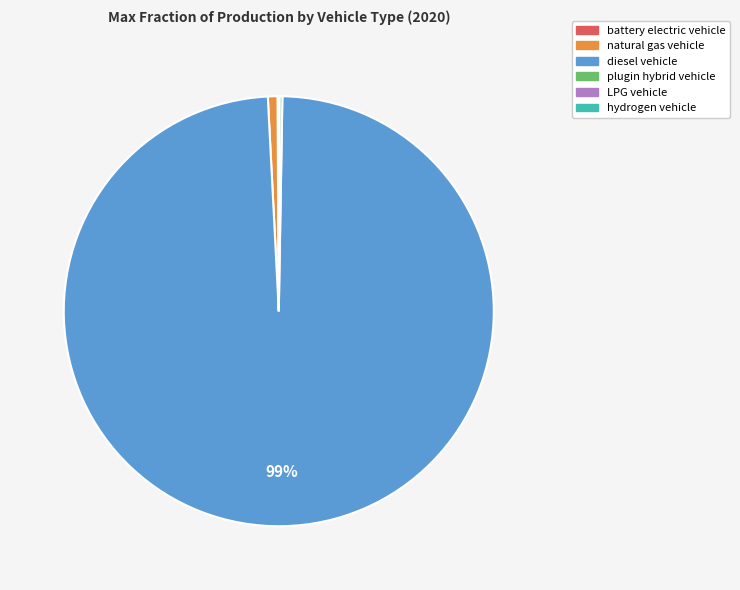

To the nearest percent, what is the difference between the largest and smallest slice percentages?

99%